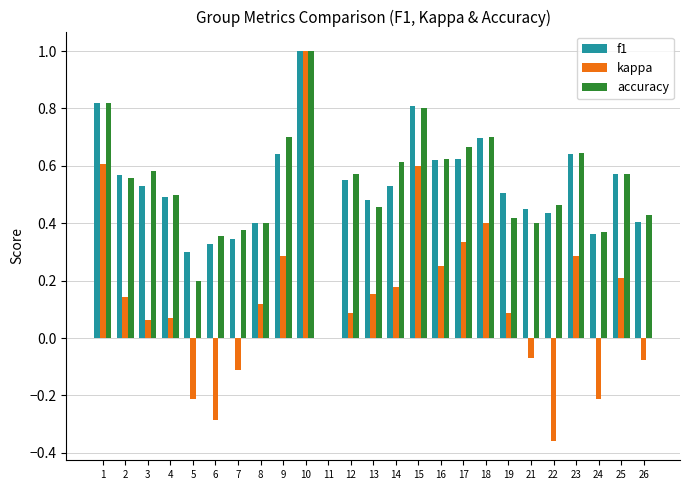

What is the sum of all f1 values?

13.1